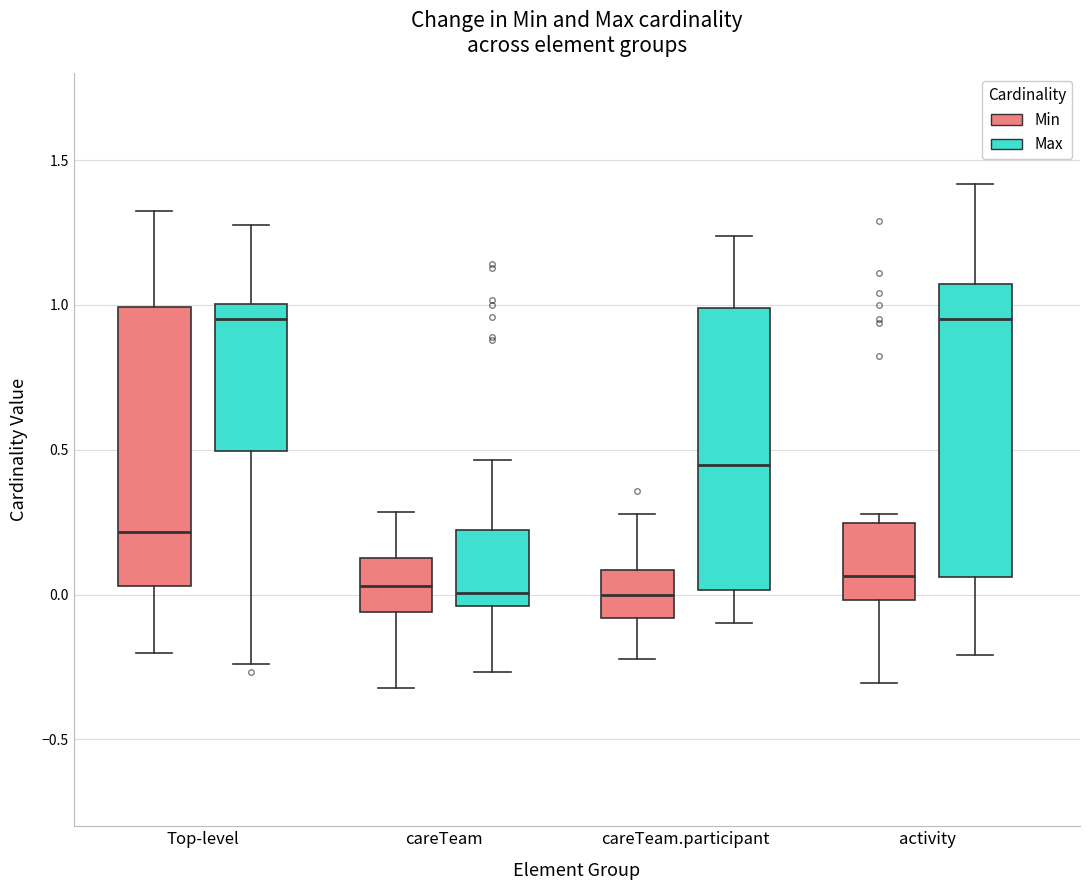

Reading left to right, transcribe this box plot: for each box, give where its median line is, the range the box spans, and where its two whiskers end, as read against the y-axis. The values are not printed on the chart, so give them approximately, as read against the axis.

Top-level (Min): median 0.20, box 0.05 to 1.00, whiskers -0.20 to 1.30
Top-level (Max): median 0.95, box 0.50 to 1.00, whiskers -0.25 to 1.25
careTeam (Min): median 0.05, box -0.05 to 0.10, whiskers -0.30 to 0.30
careTeam (Max): median 0.00, box -0.05 to 0.20, whiskers -0.25 to 0.45
careTeam.participant (Min): median 0.00, box -0.10 to 0.10, whiskers -0.20 to 0.30
careTeam.participant (Max): median 0.45, box 0.00 to 1.00, whiskers -0.10 to 1.25
activity (Min): median 0.05, box 0.00 to 0.25, whiskers -0.30 to 0.30
activity (Max): median 0.95, box 0.05 to 1.05, whiskers -0.20 to 1.40